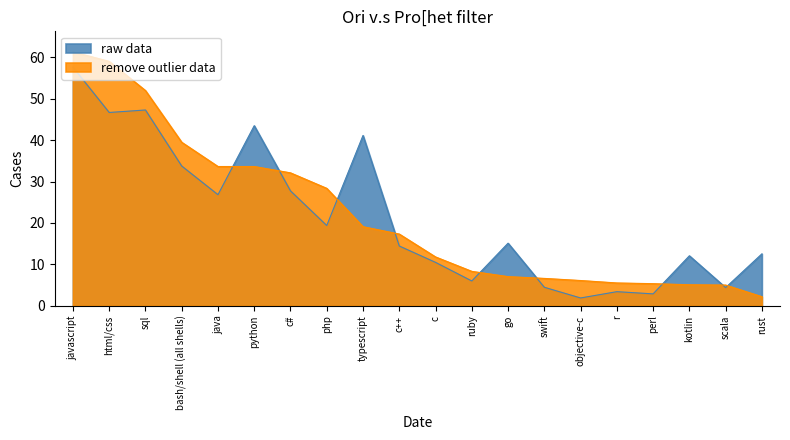

How many lines are shown in the chart?

2